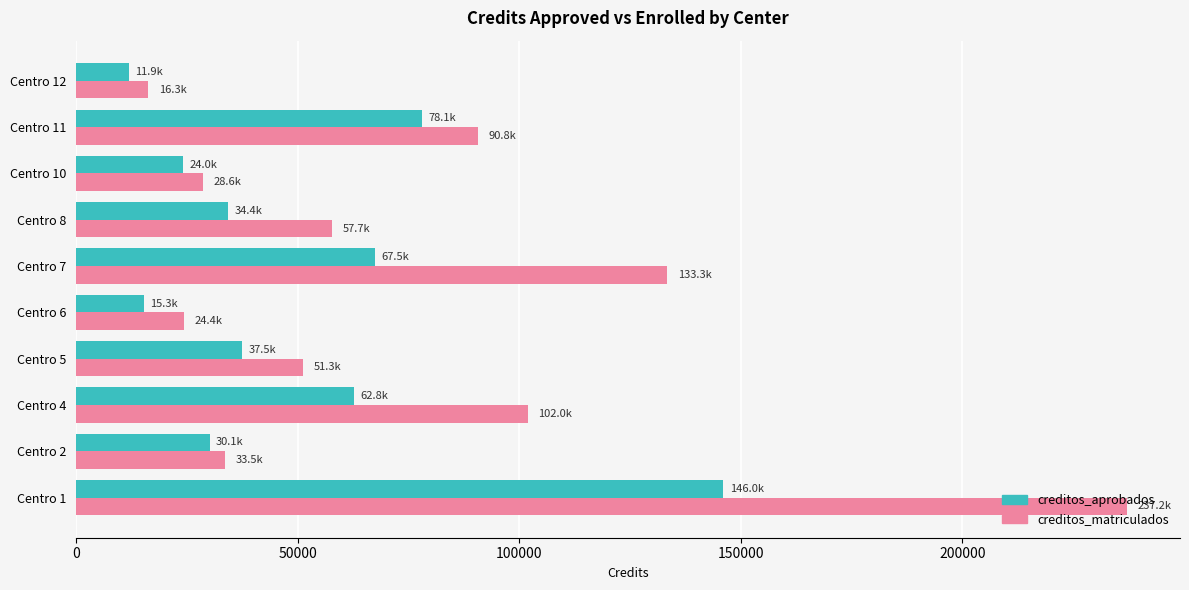

Which series has the largest range (max minus min)?

creditos_matriculados